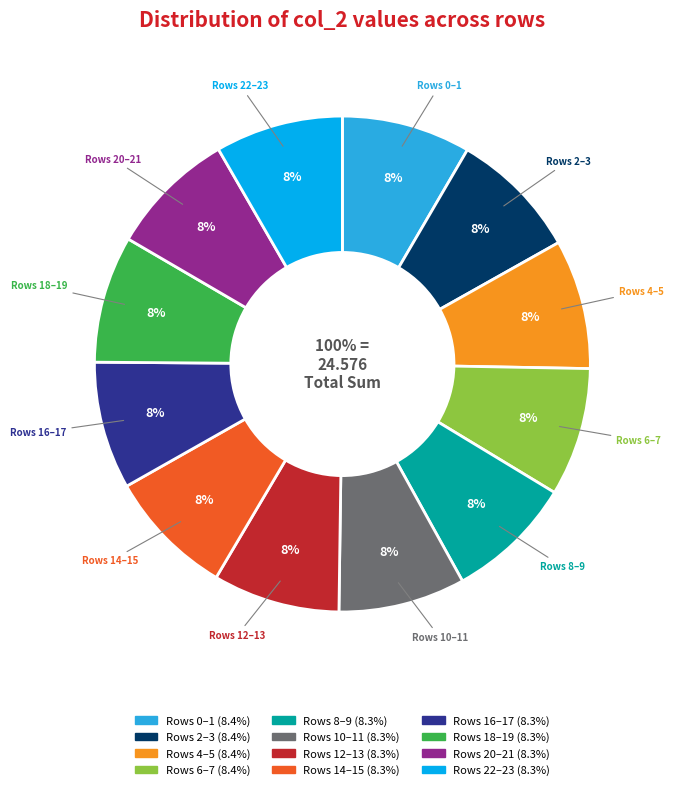

True or false: Row 5 accounts for 4% of the total.

True